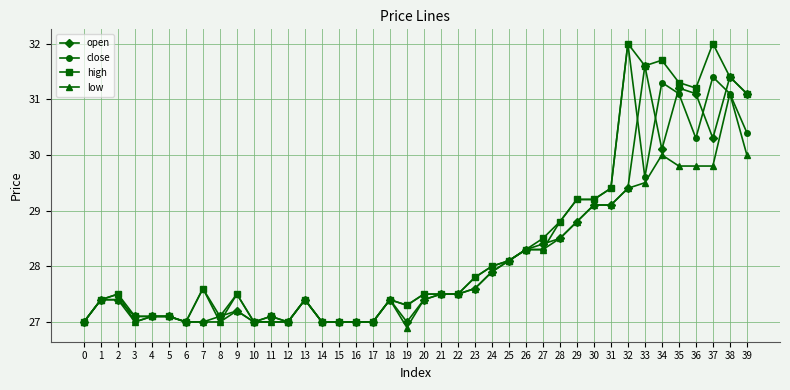

True or false: open has more than 0 points higher than both neighbors.

True